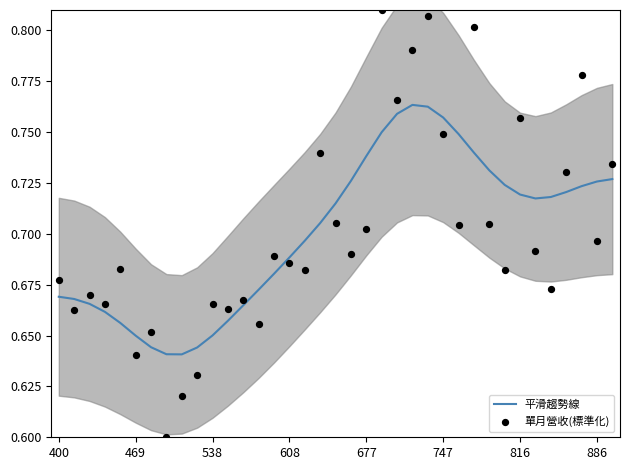

What are all the series names shown in the legend?

平滑趨勢線, 單月營收(標準化)